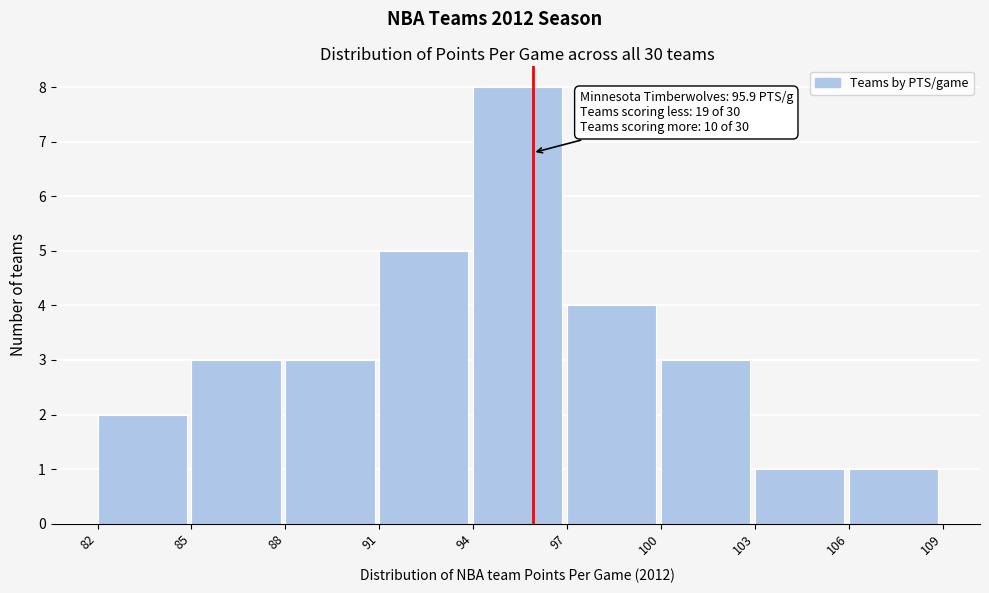

Which range on the x-axis has the tallest bar?

94 to 97